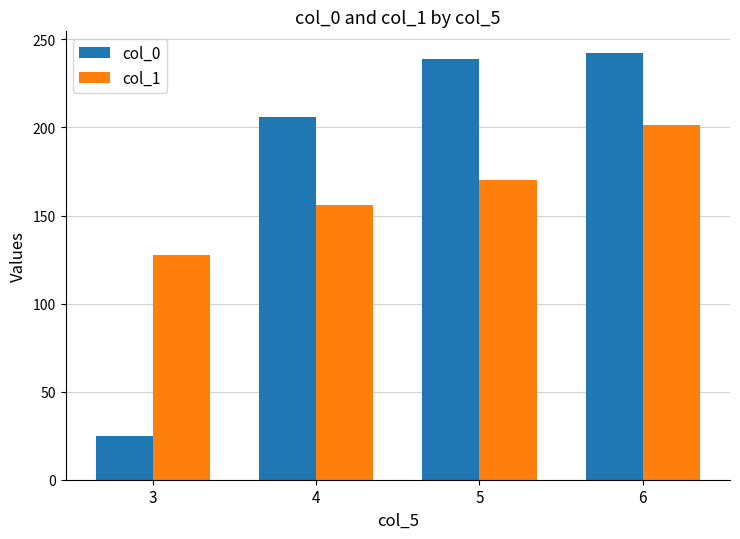

At which label is col_1 closest to 164?

5